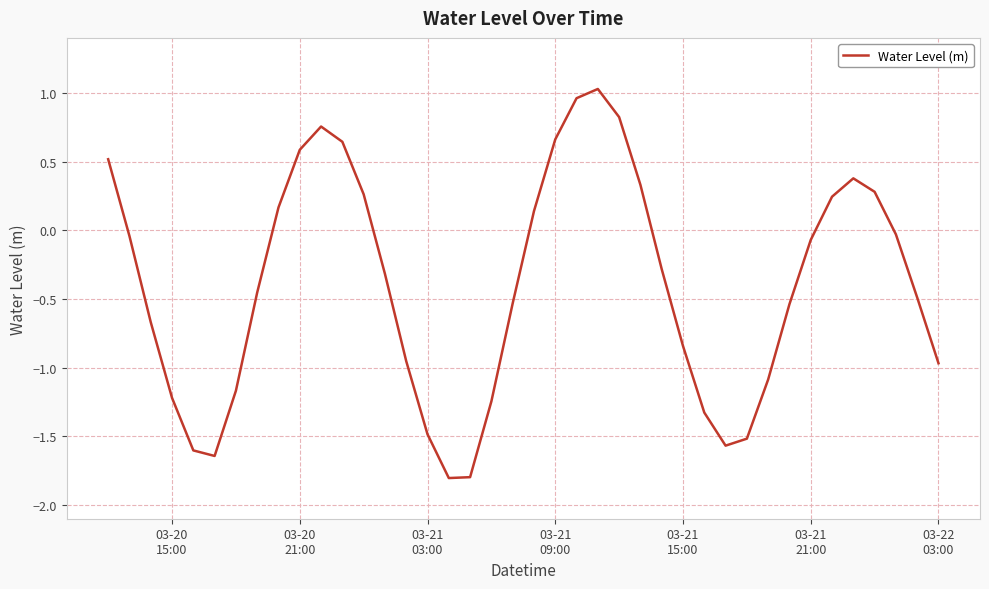

What is the difference between the maximum and minimum values?

2.8